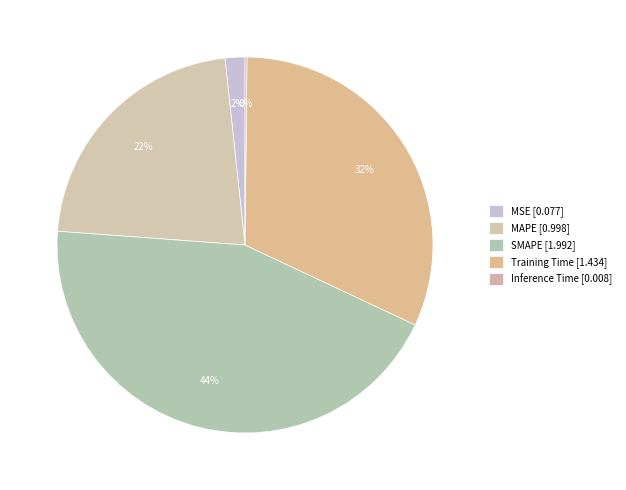

Rank the categories by value from highest to lowest.

SMAPE, Training Time, MAPE, MSE, Inference Time